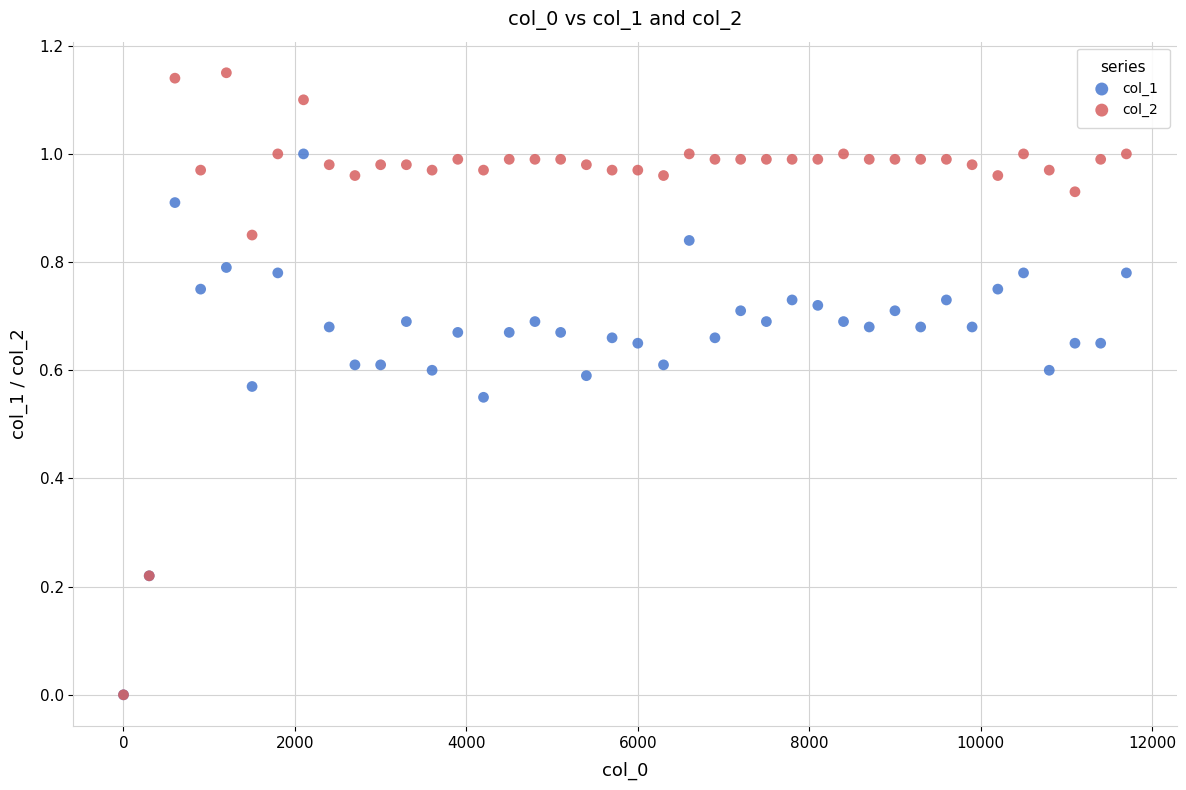

Which series reaches the maximum Y coordinate?

col_2